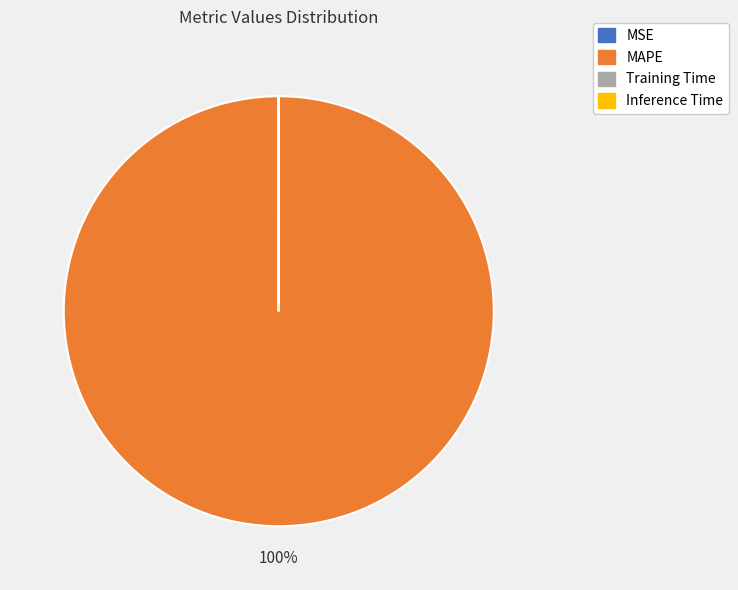

Is it true that MAPE is 85% of the pie?

False